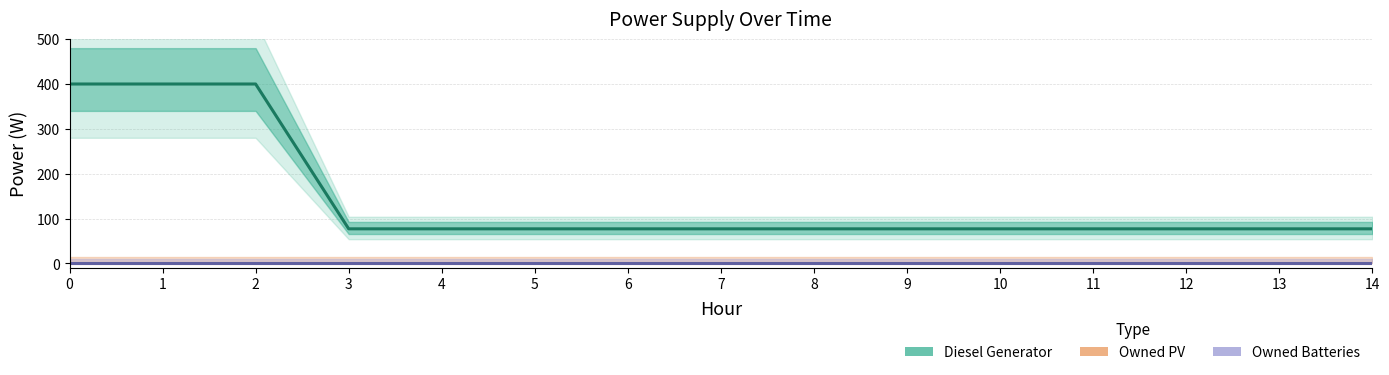

True or false: Owned Batteries and Diesel Generator cross at least once.

False